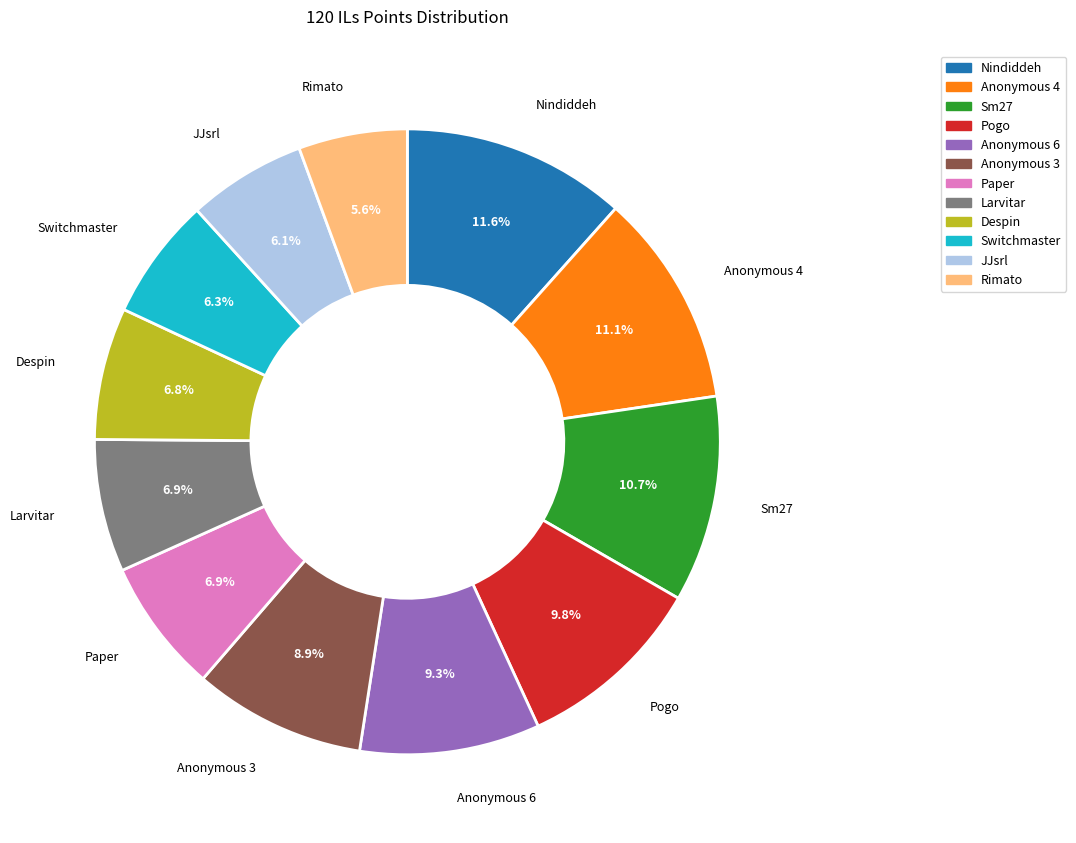

To the nearest percent, what is the average slice percentage?

8%